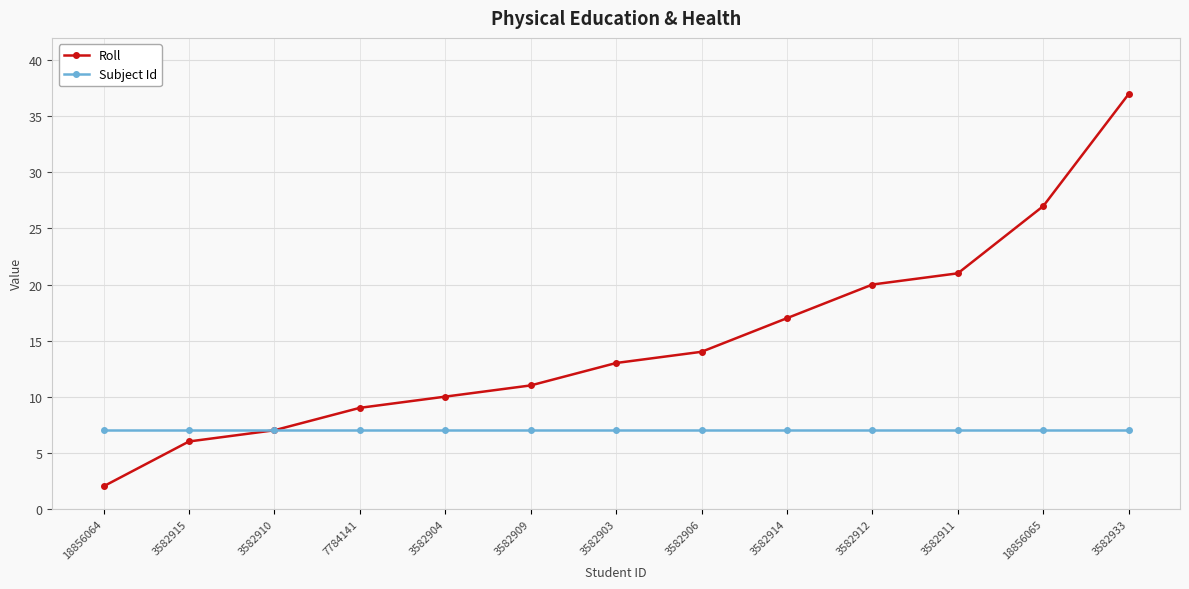

What is the average value of the Subject Id series?

7